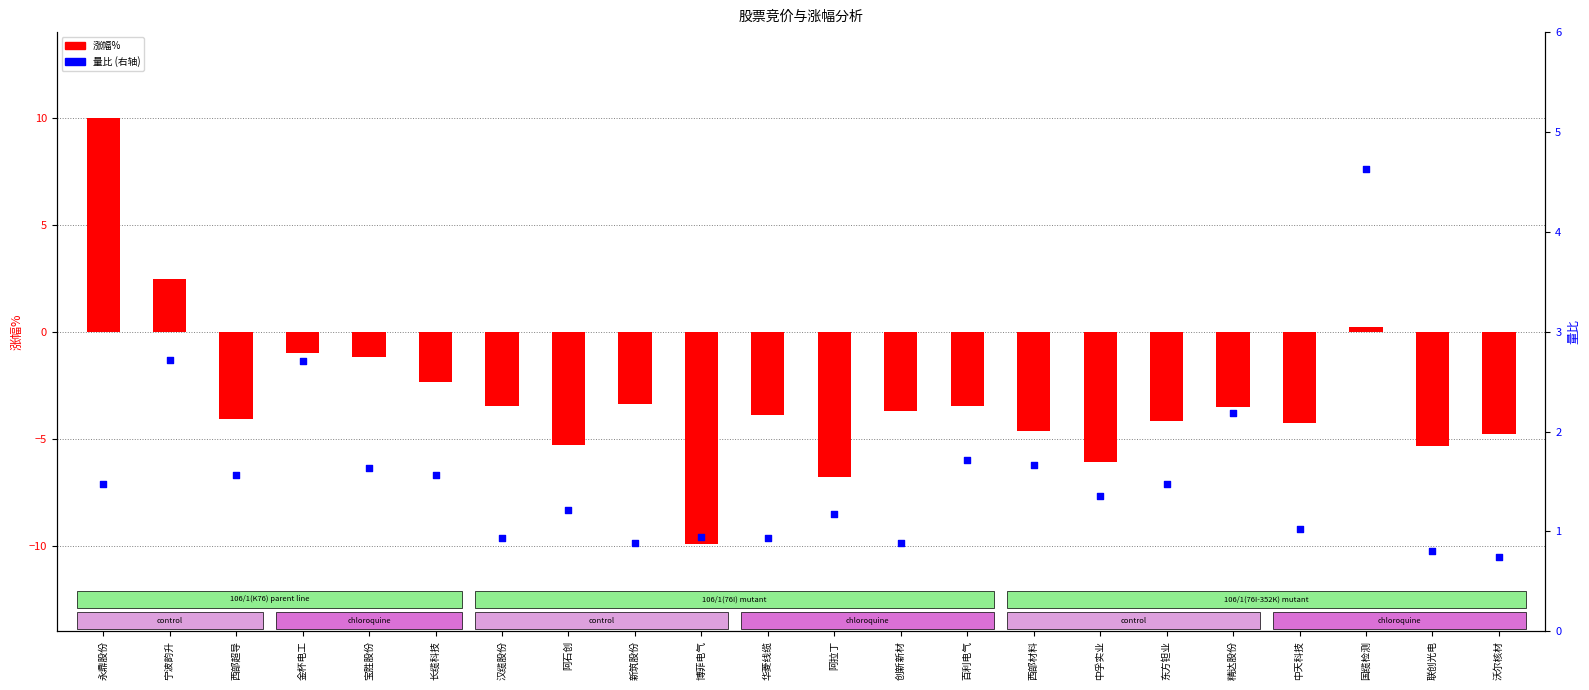

Which series has the largest total across all categories?

量比